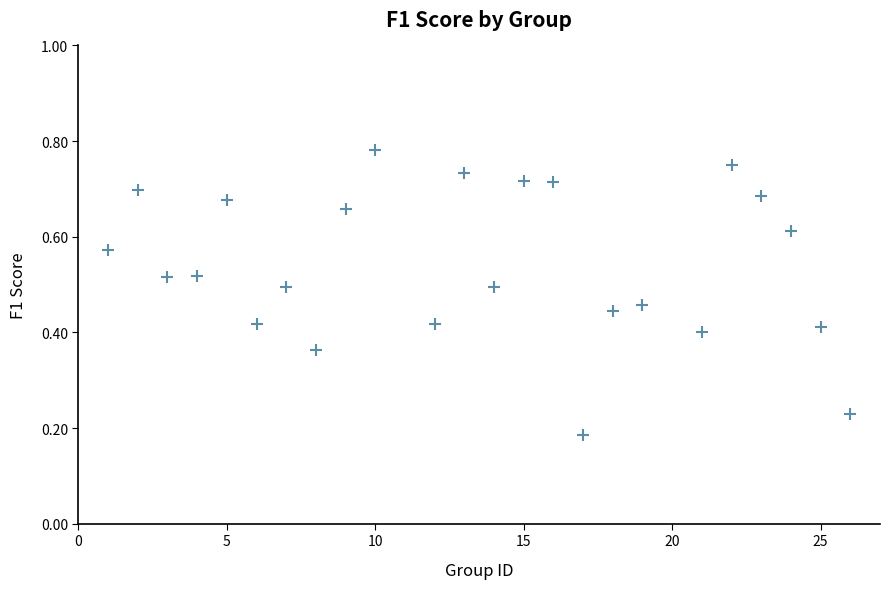

What is the range of X values (max minus min)?

25.0